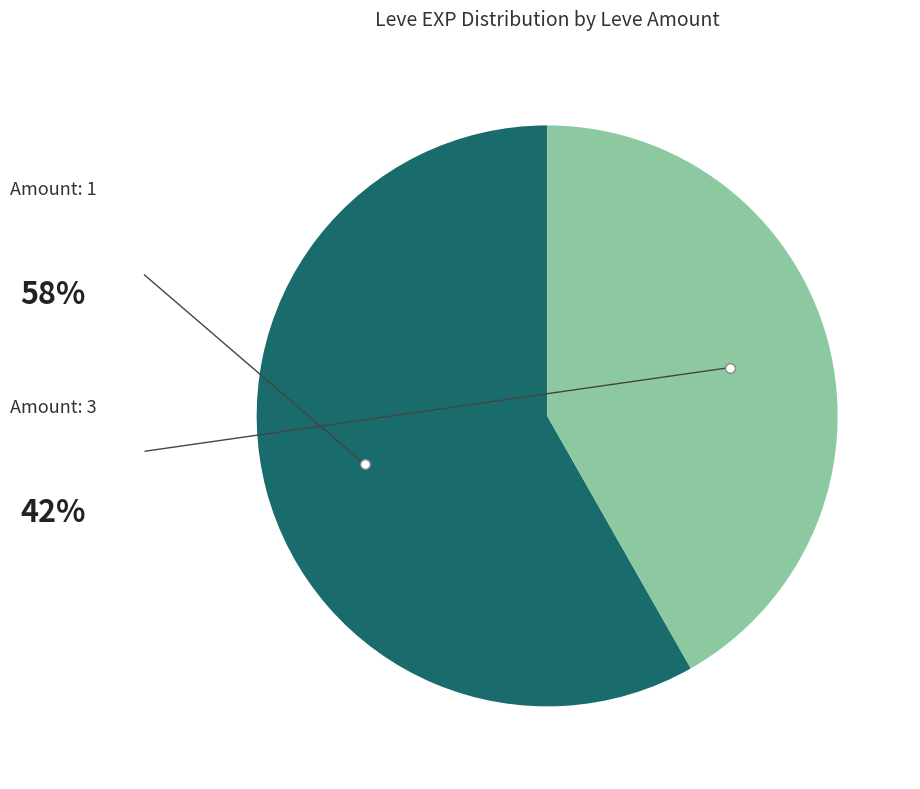

Does any single category account for the majority?

Yes